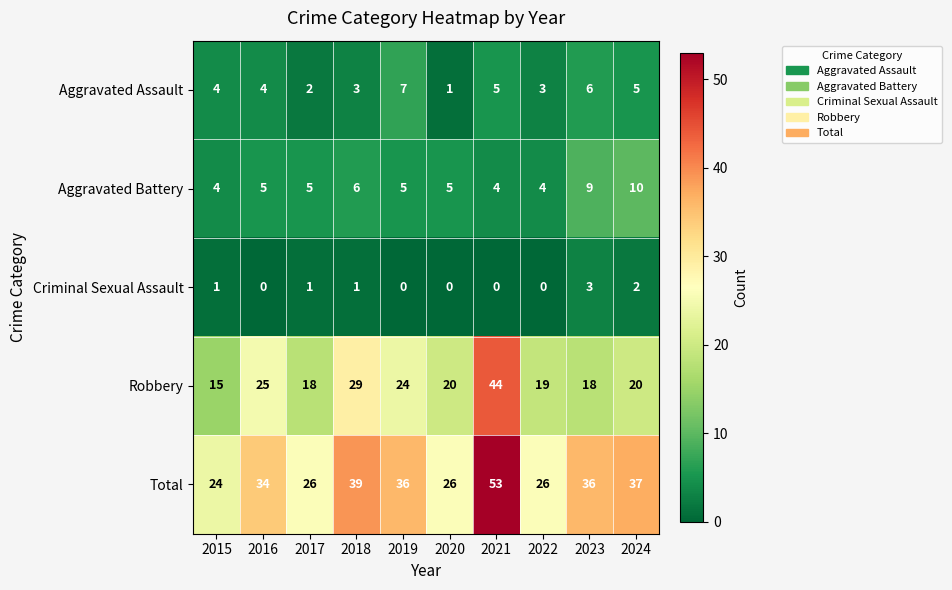

The Total series shows 55 at 2018. True or false?

False